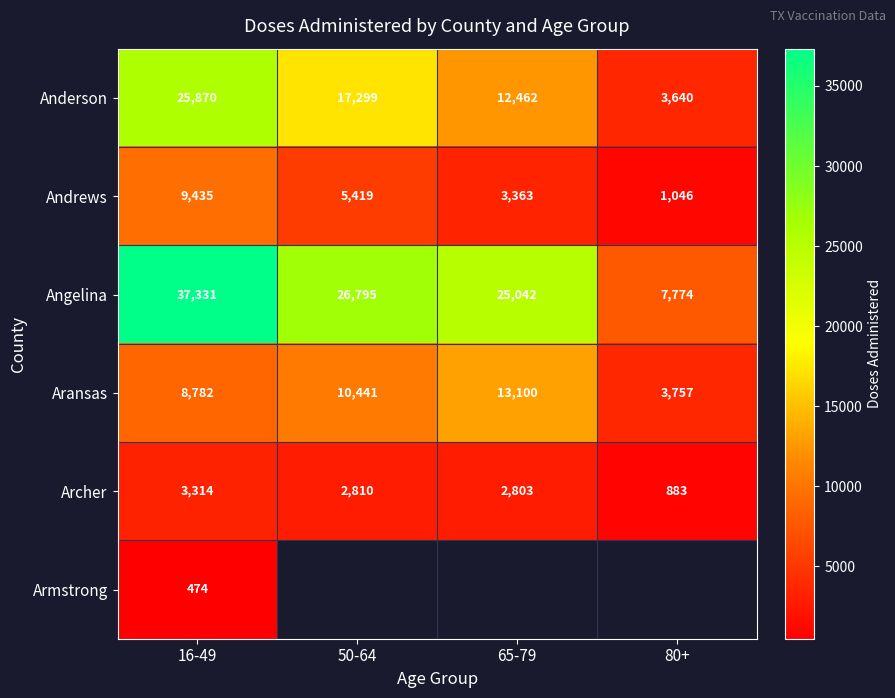

List the labels in order of Anderson value, smallest first.

80+, 65-79, 50-64, 16-49